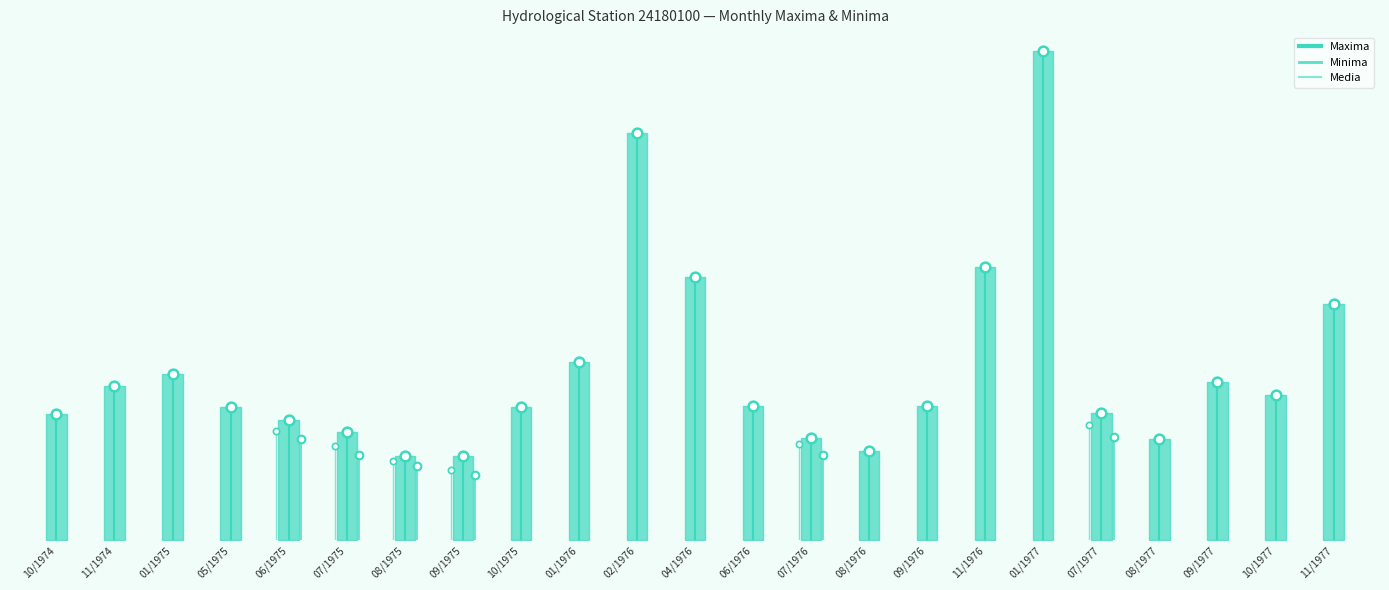

List the series in order of their peak value, lowest first.

Minima, Media, Maxima